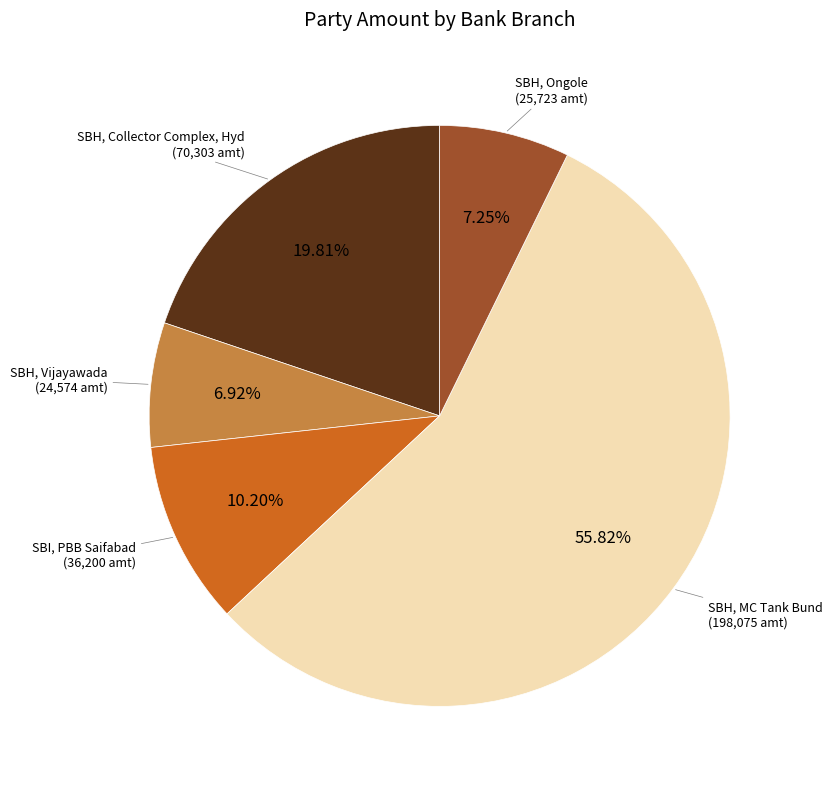

Which slice is the largest?

SBH, MC Tank Bund